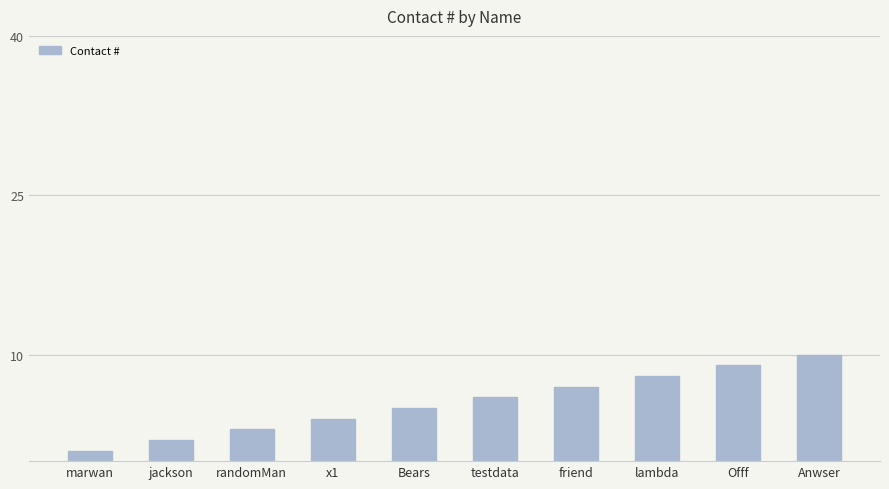

The chart shows a value of 9 at Offf. True or false?

True